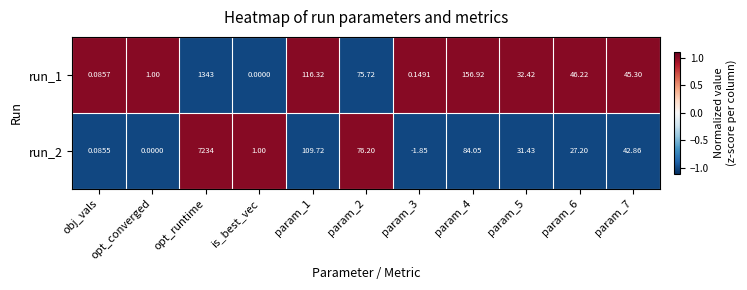

Rank the series at param_5 from highest to lowest value.

run_1, run_2